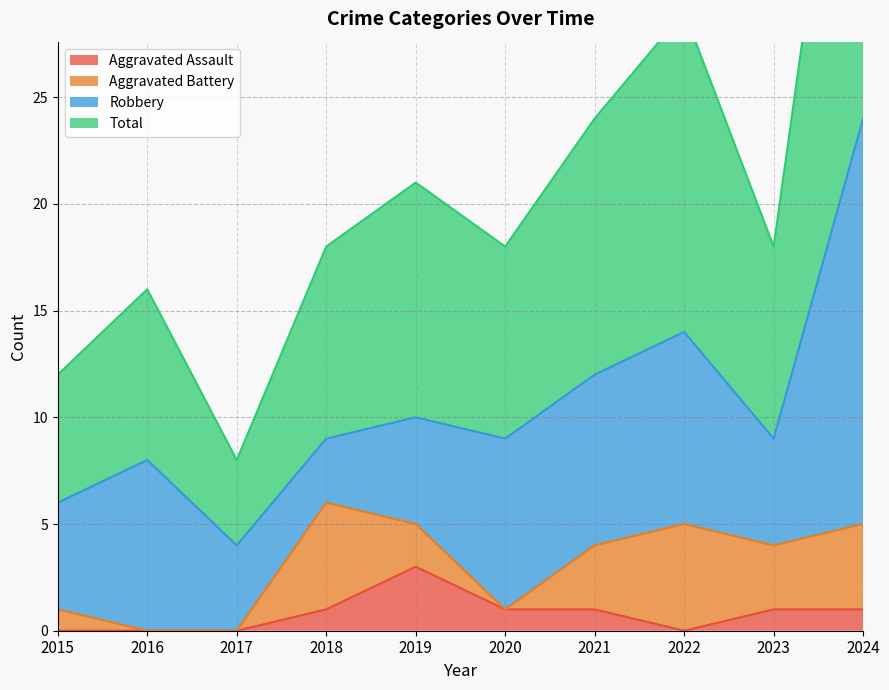

List the labels in order of Total value, largest first.

2024, 2022, 2021, 2019, 2018, 2020, 2023, 2016, 2015, 2017